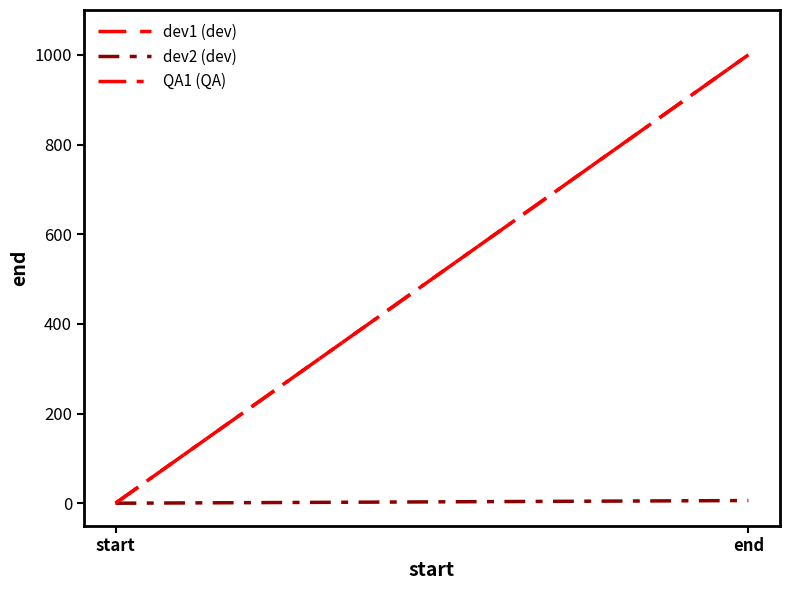

Does the chart display data point markers on the line(s)?

No